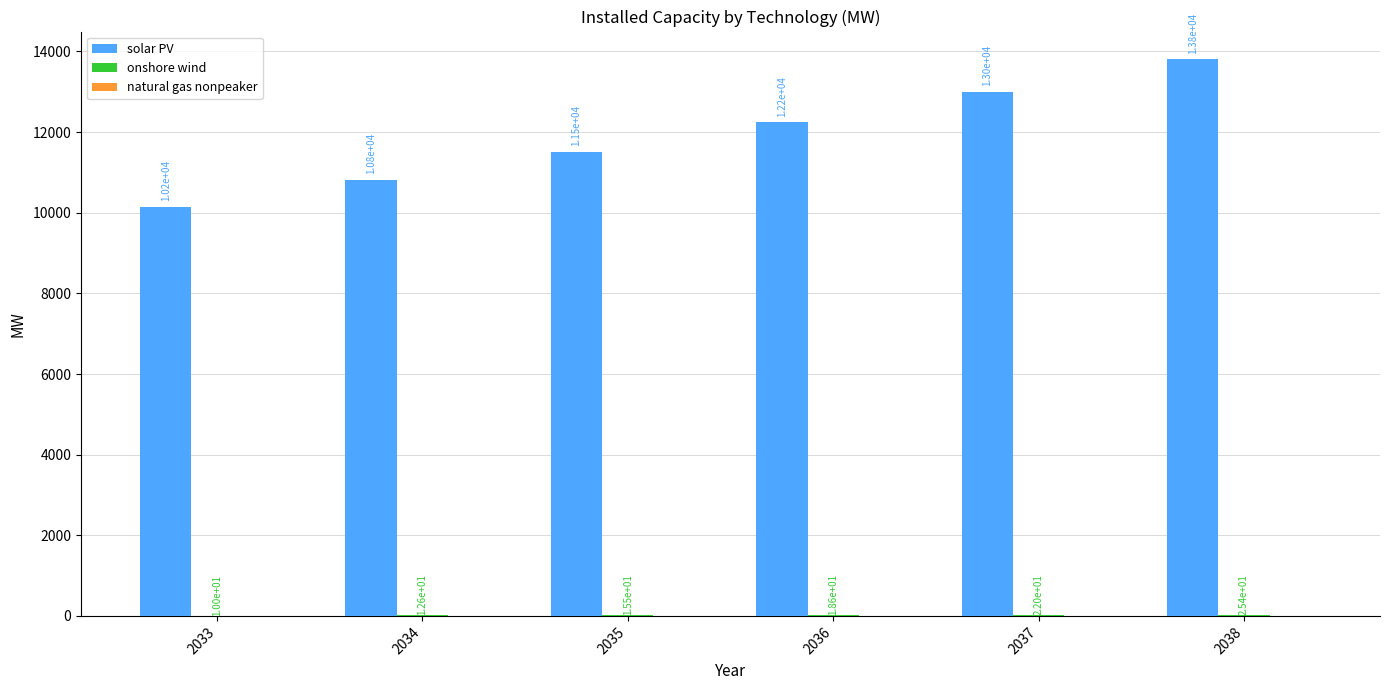

True or false: solar PV has a value of 6156.4 at 2035.

False